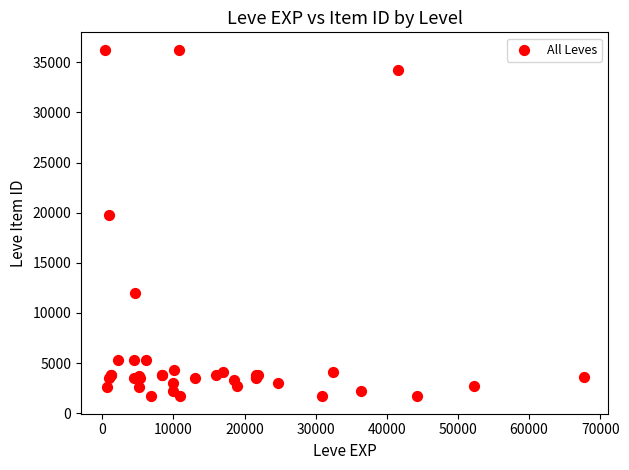

What Y value in the scatter plot is closest to 18967?

19744